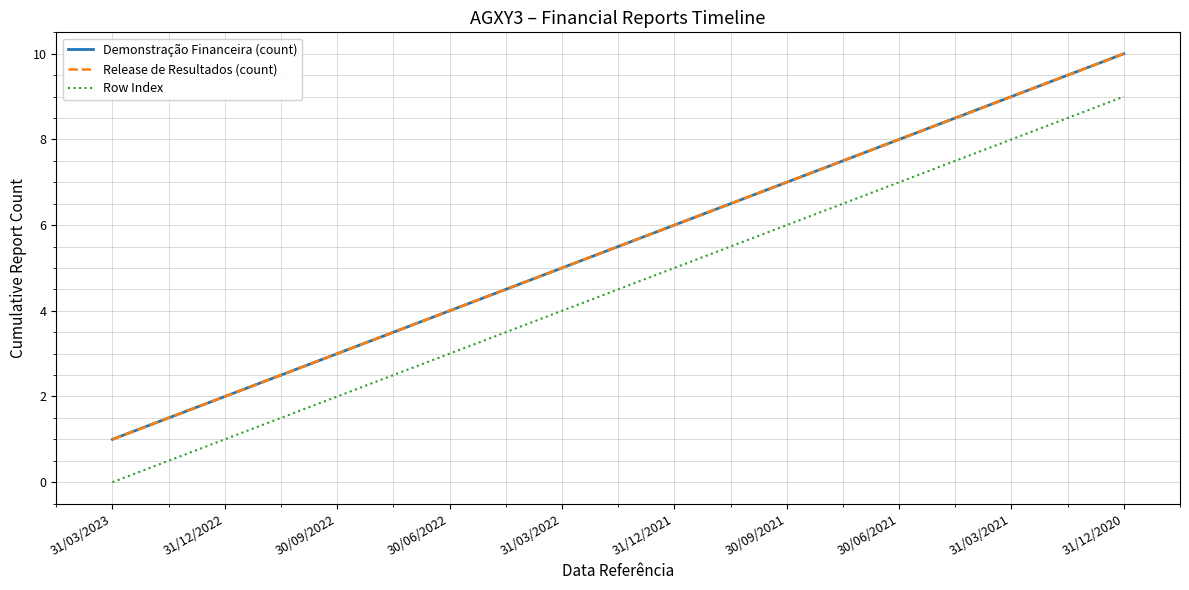

What position from the right is 31/03/2021?

2